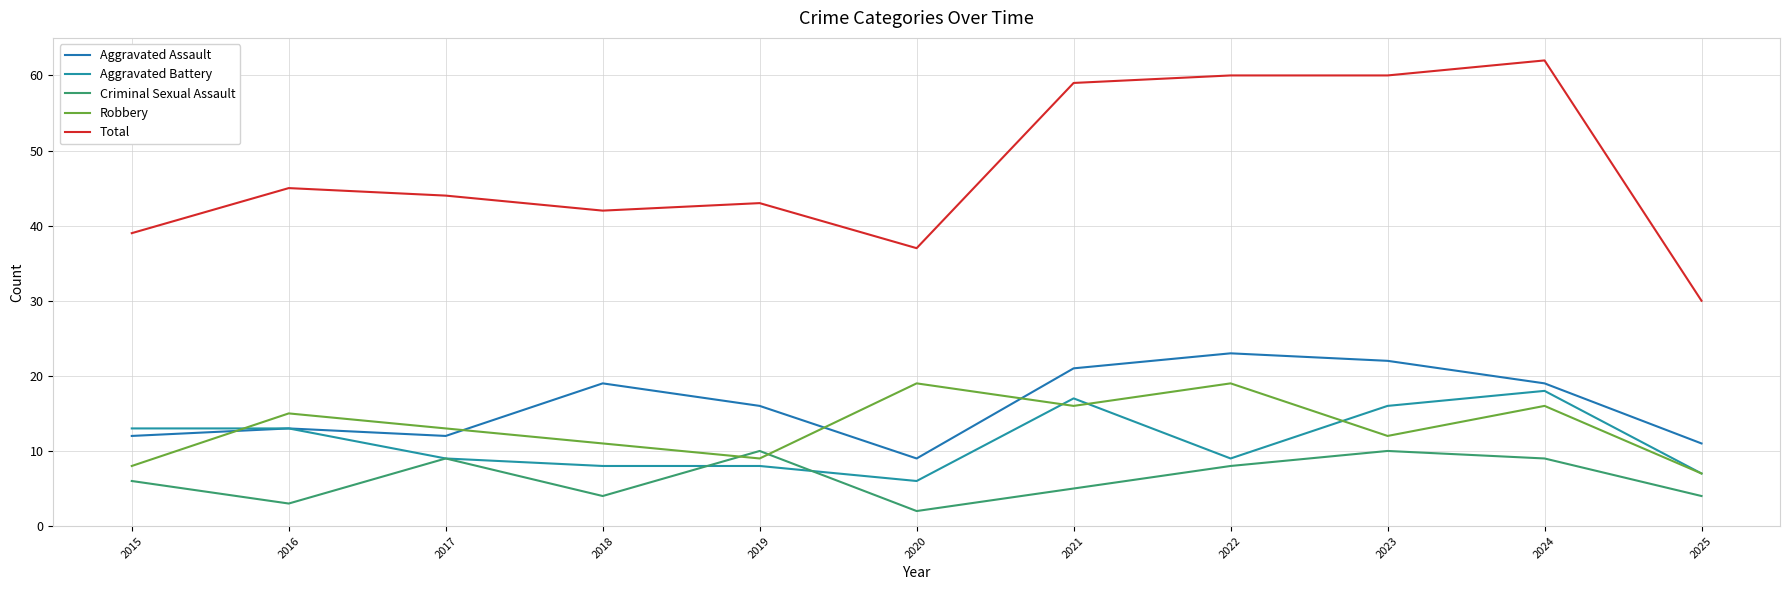

How many interior local peaks does the Total series have?

3